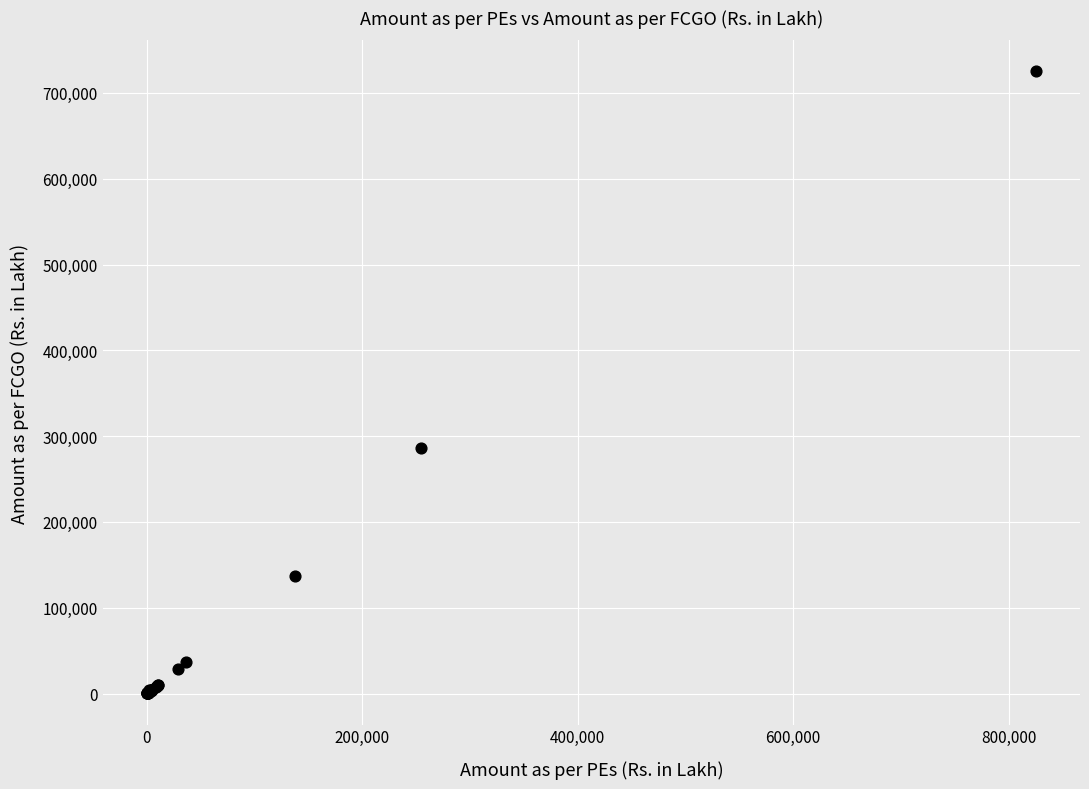

What Y value in the scatter plot is closest to 362590?

286549